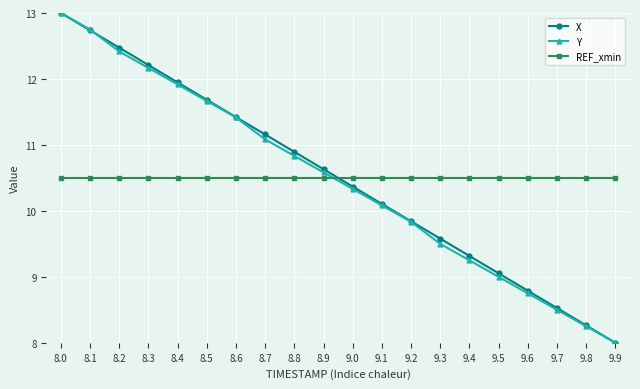

What is the difference between the highest and lowest values at 9.5?

1.5